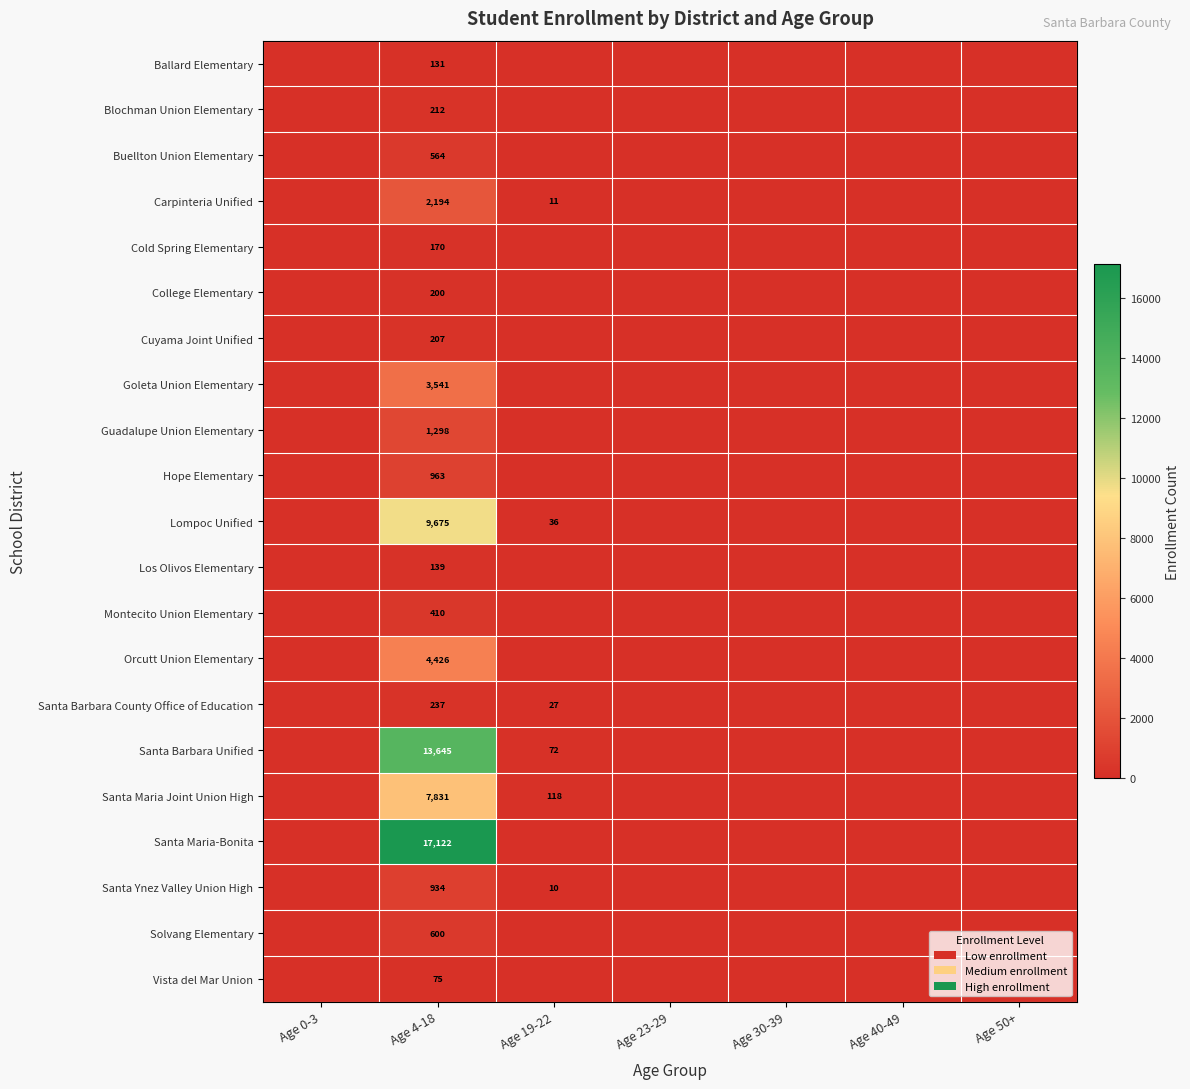

What is the total value across all series at Age 4-18?

64574